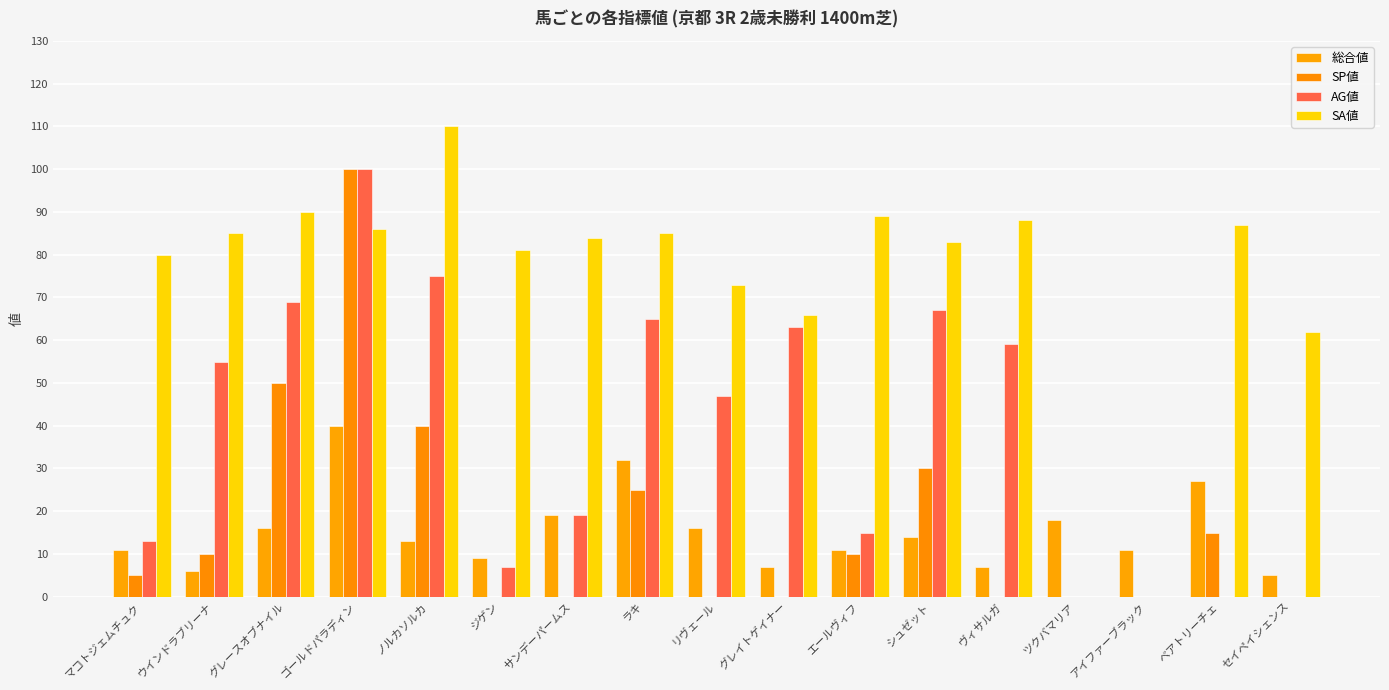

What is the difference between the highest and lowest values at アイファーブラック?

11